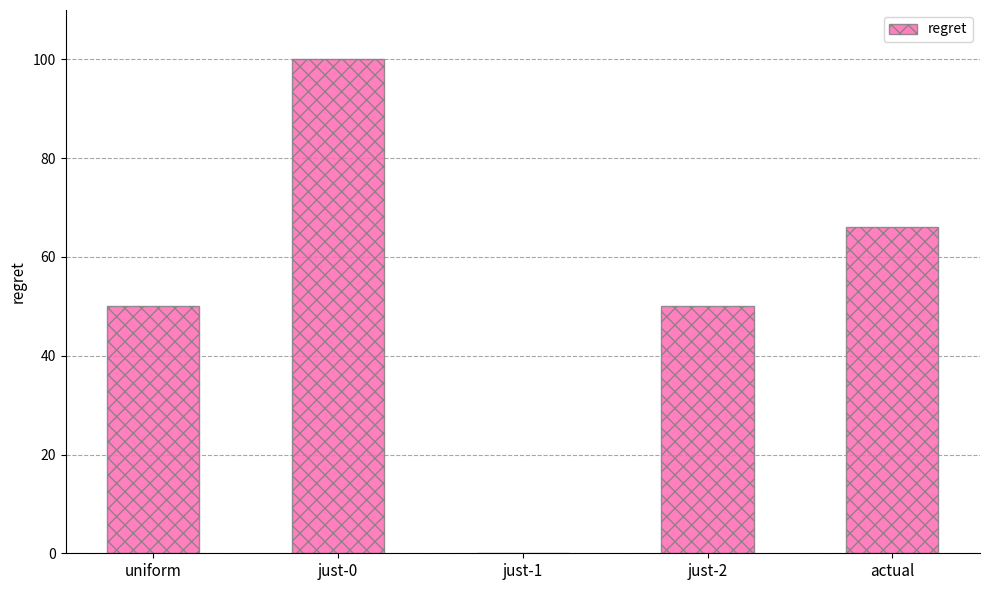

Which has a higher value, just-1 or actual?

actual